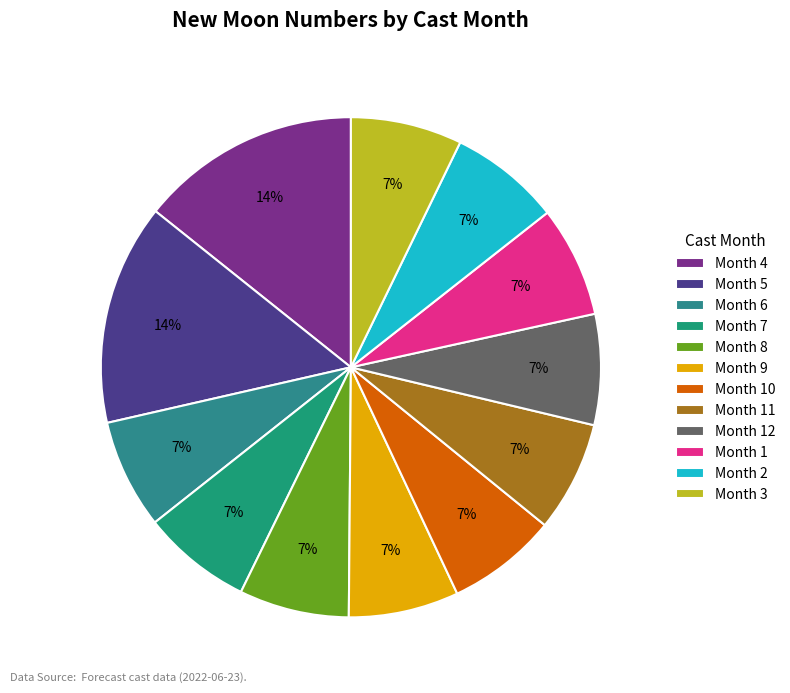

Which category has the biggest portion of the pie?

5